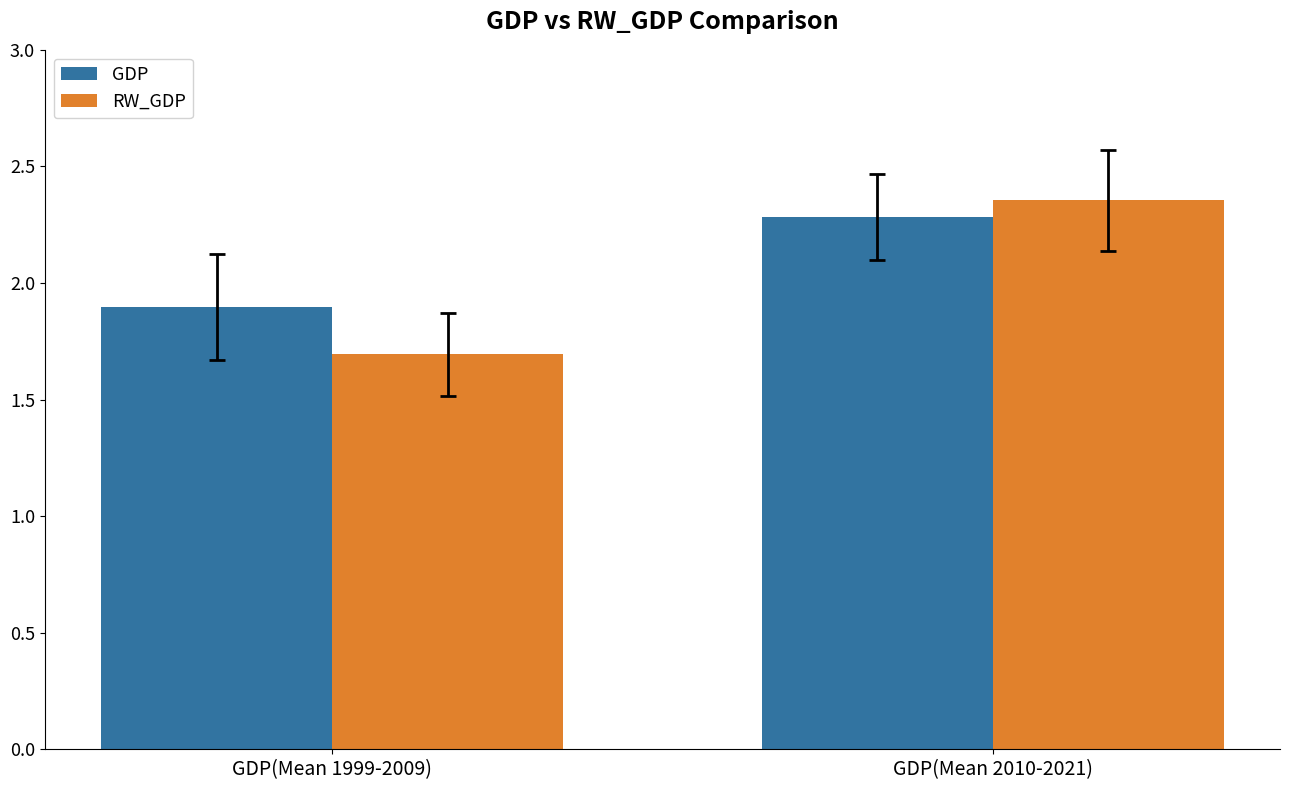

What is the difference between the GDP values at GDP(Mean 2010-2021) and GDP(Mean 1999-2009)?

0.4